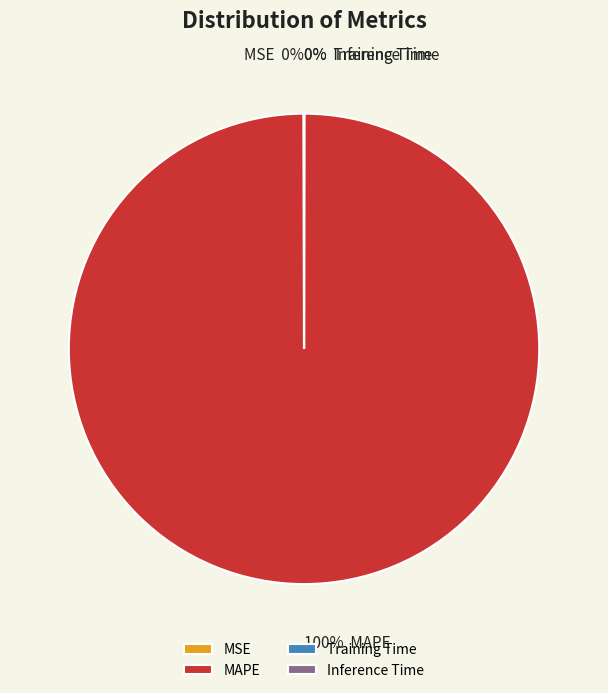

To the nearest percent, what is the average slice percentage?

25%